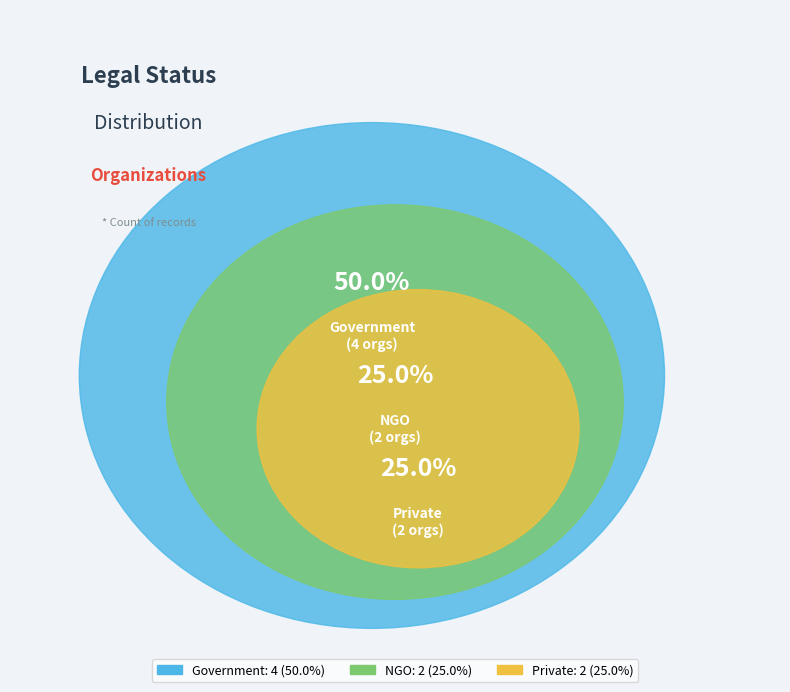

What is the change in value from Government to NGO?

-2